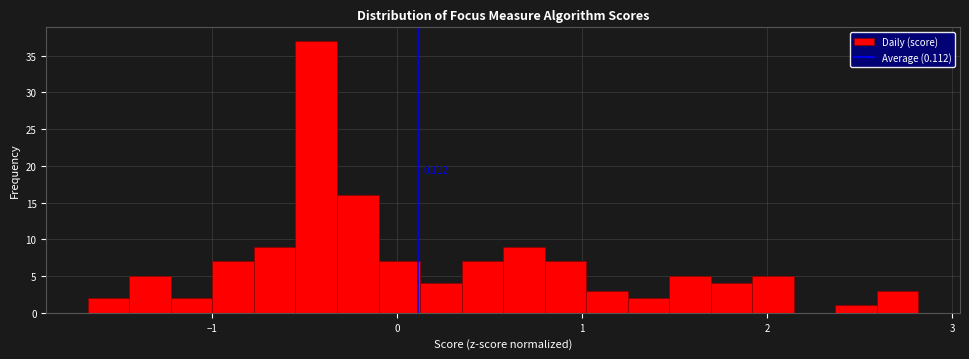

Around what value on the x-axis is the tallest bar? Give the approximate position of its centre, as read against the axis.

-0.4